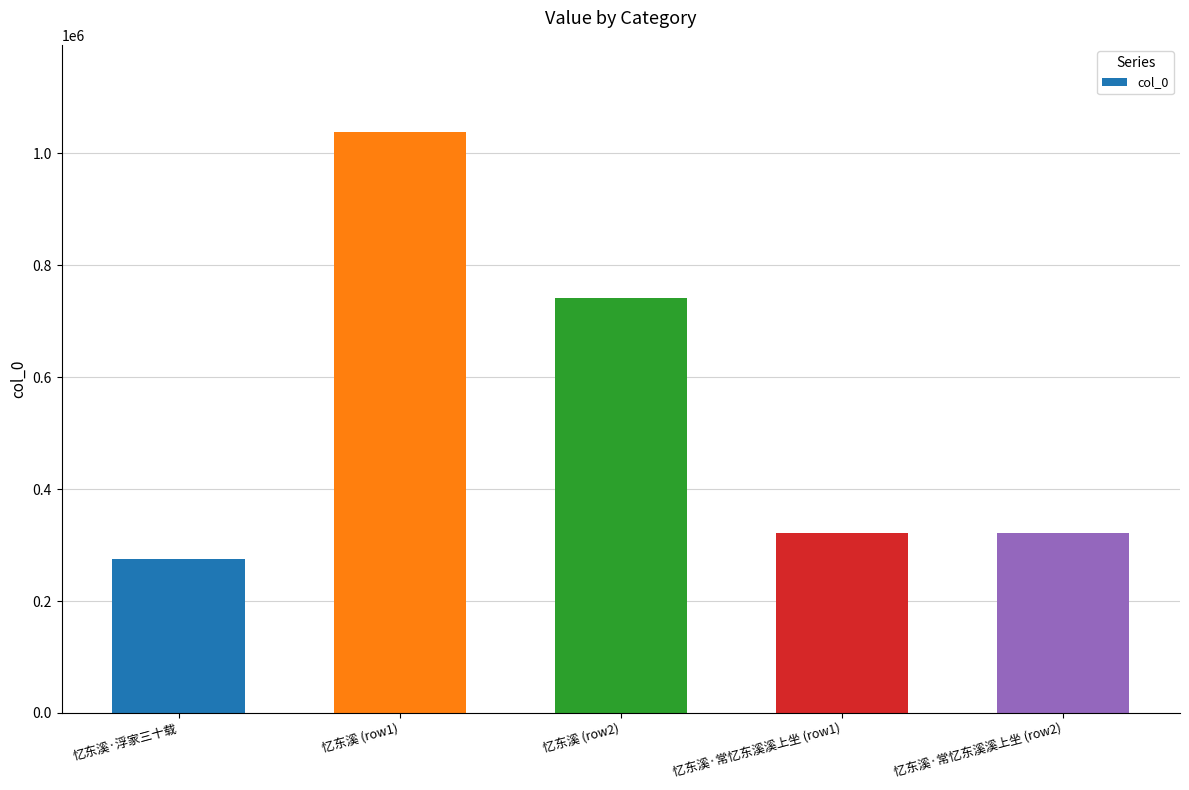

How many data points are less than 320720?

1